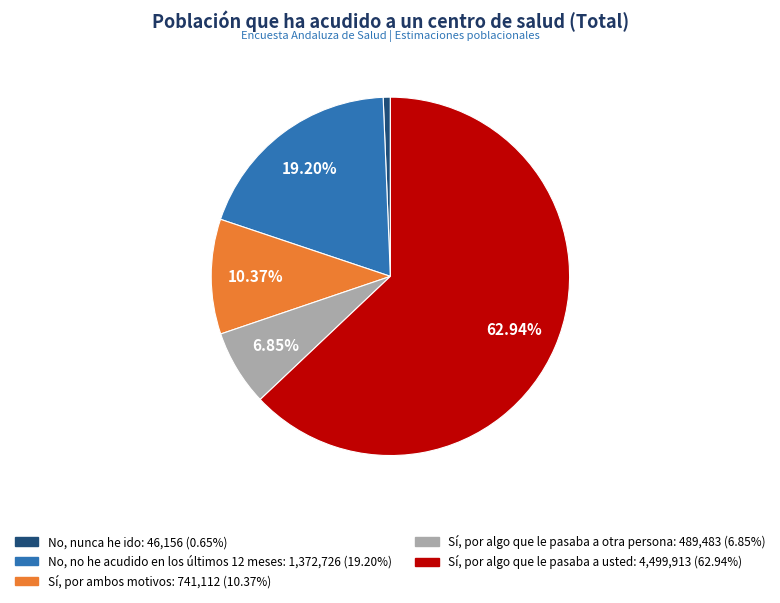

To the nearest percent, what is the combined percentage of No, no he acudido en los últimos 12 meses and No, nunca he ido?

20%